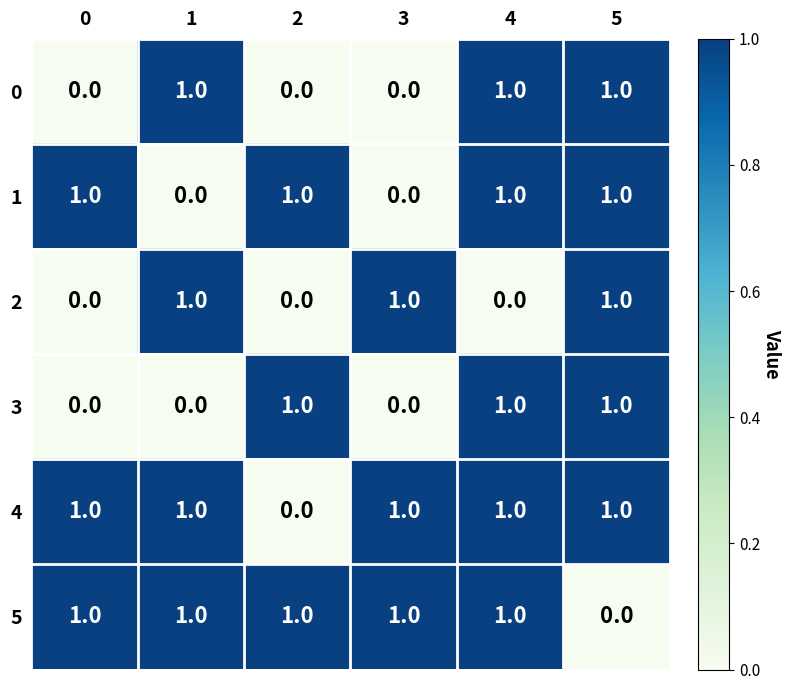

Count the 5 values in the range 1 to 2.

5